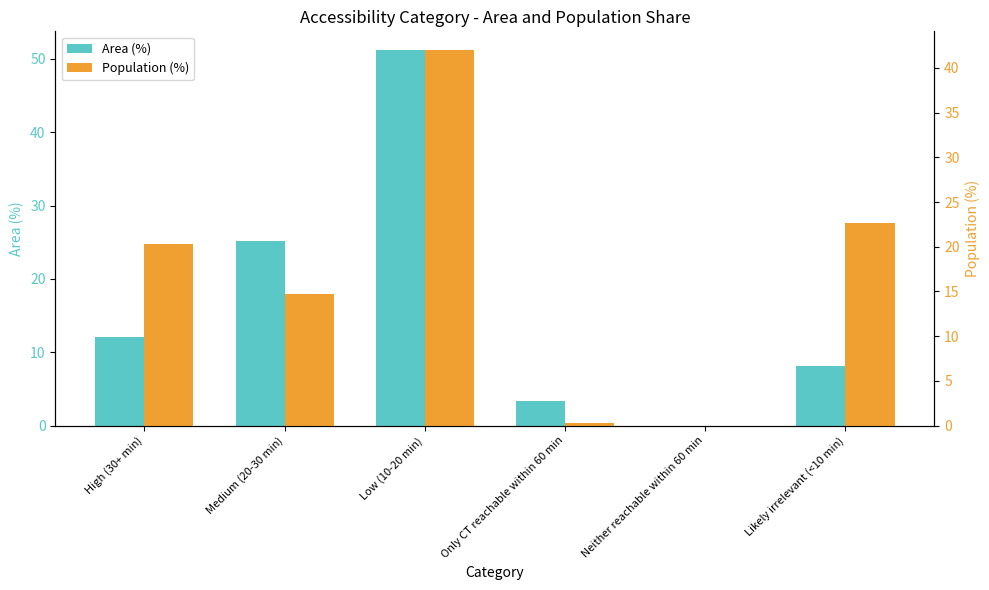

How many bars are there in each group?

2